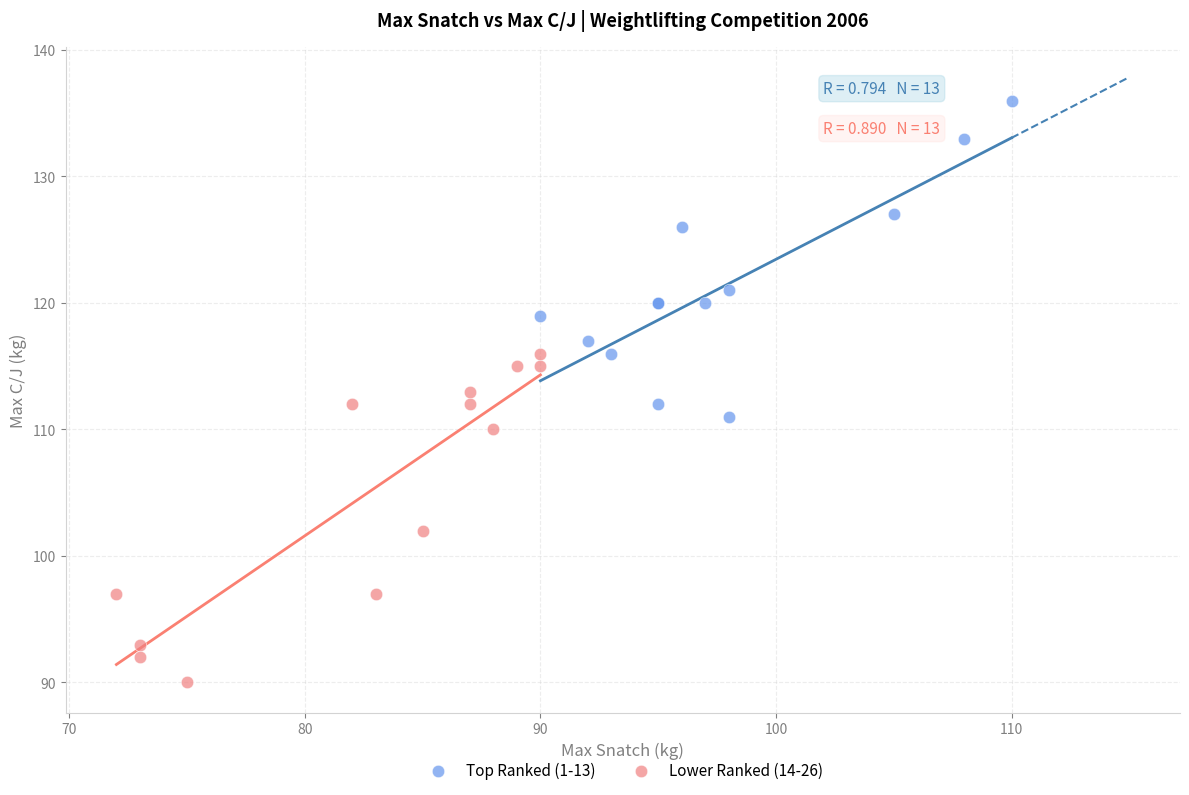

Which series contains the highest Y value?

Top Ranked (1-13)